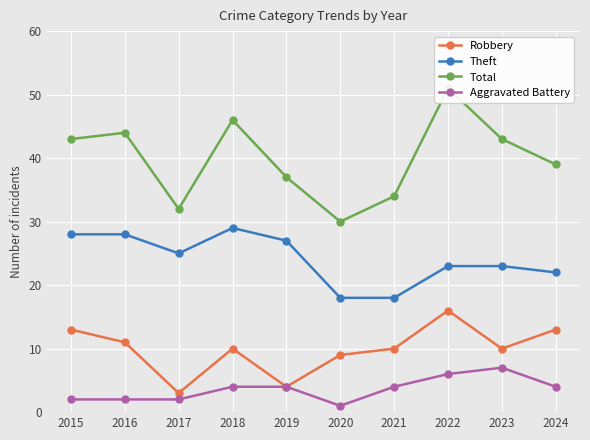

What is the sum of all Total values?

399